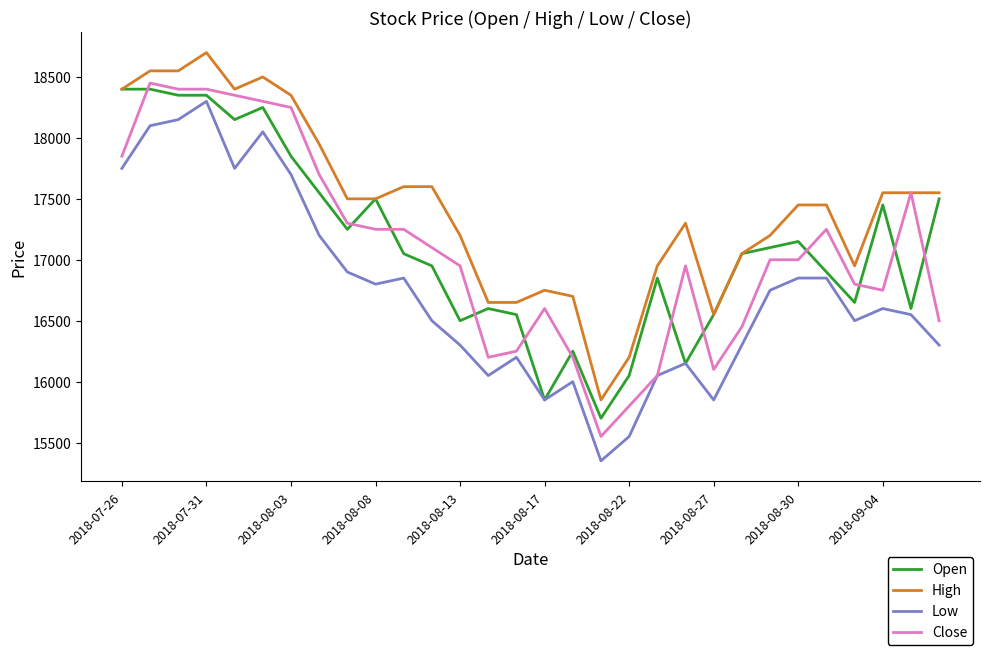

What is the minimum value for Low?

15350